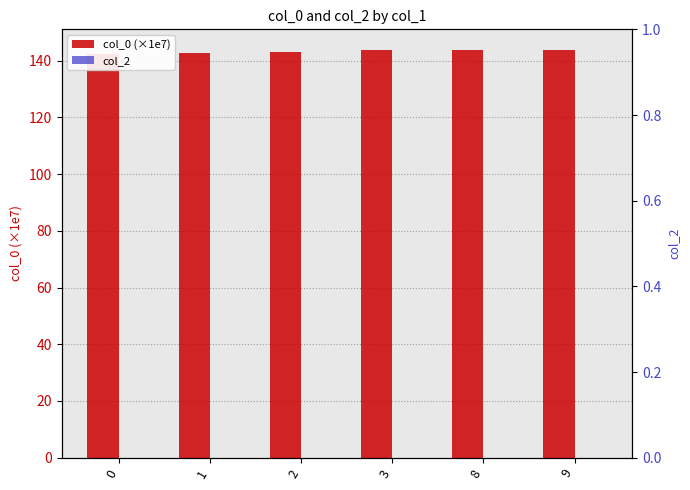

Is the value of col_0 (×1e7) at 1 greater than the value of col_2 at 9?

Yes